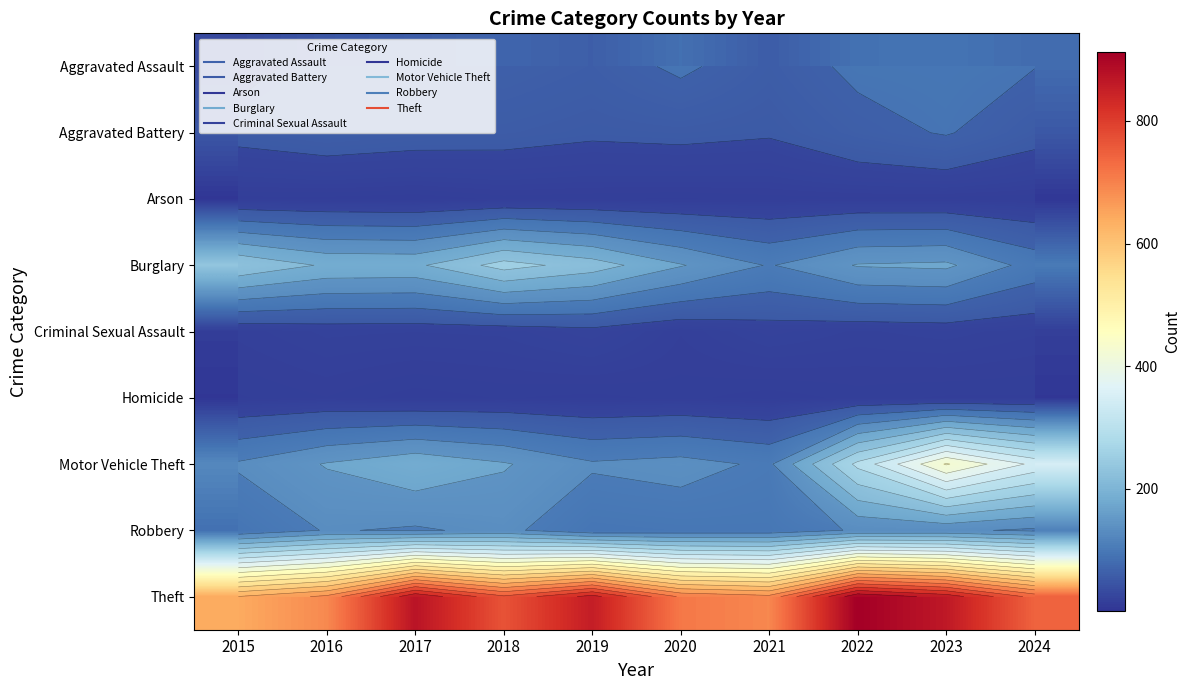

The value of Robbery at 2015 is 87. True or false?

True